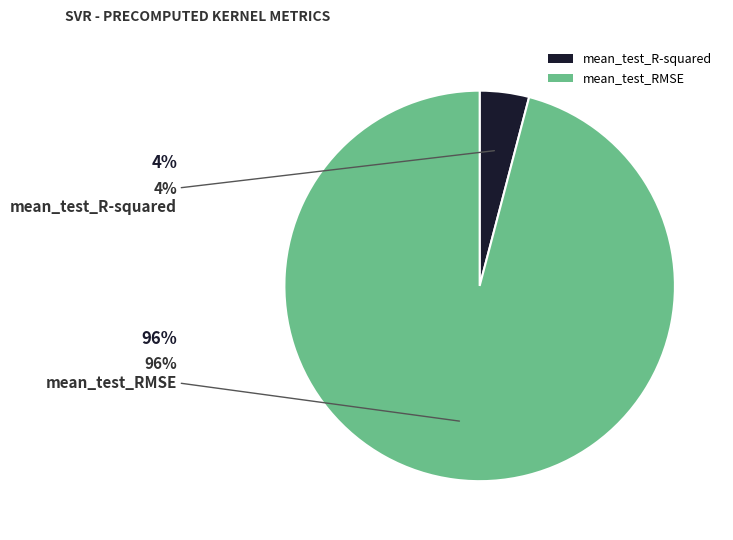

The mean_test_RMSE slice represents 99% of the pie. True or false?

False